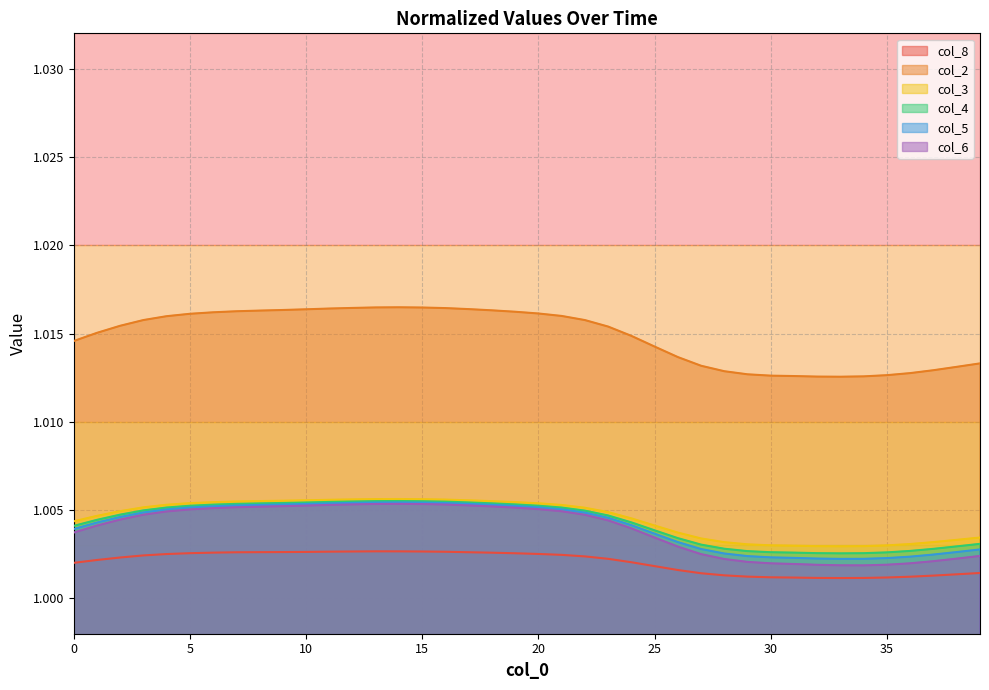

The value of col_8 at 11 is 1.0. True or false?

True